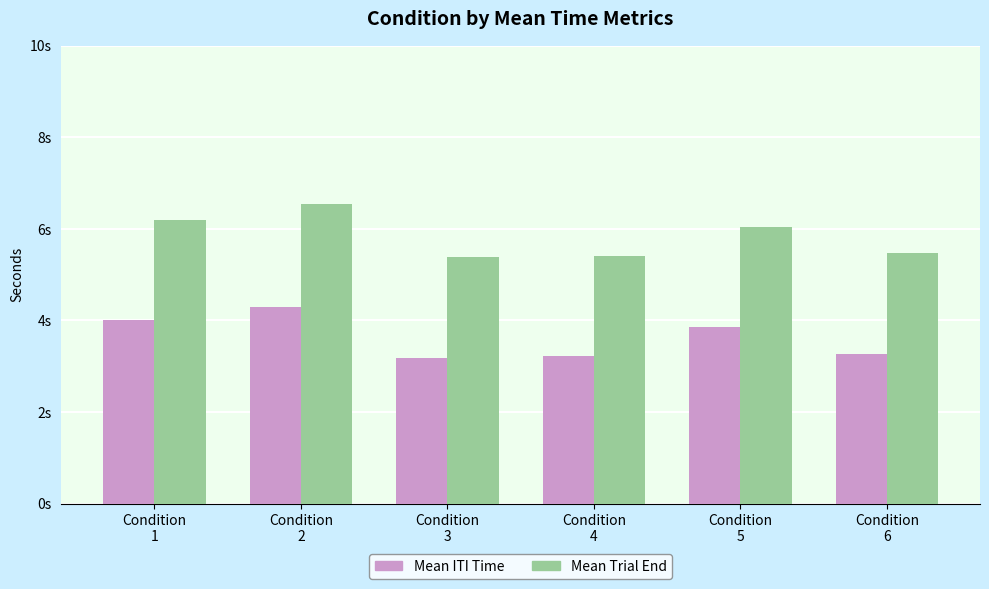

What is the sum of the Mean ITI Time values at Condition
1 and Condition
5?

7.8